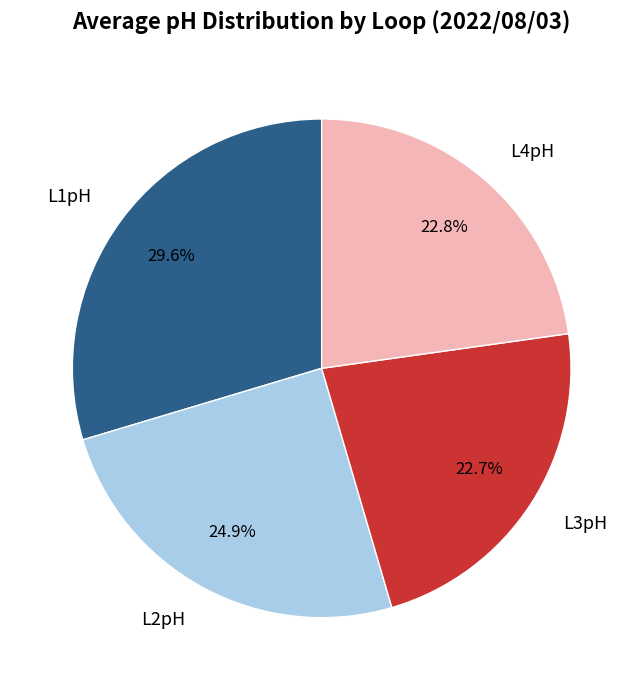

What portion of the pie excludes L1pH?

70.4%